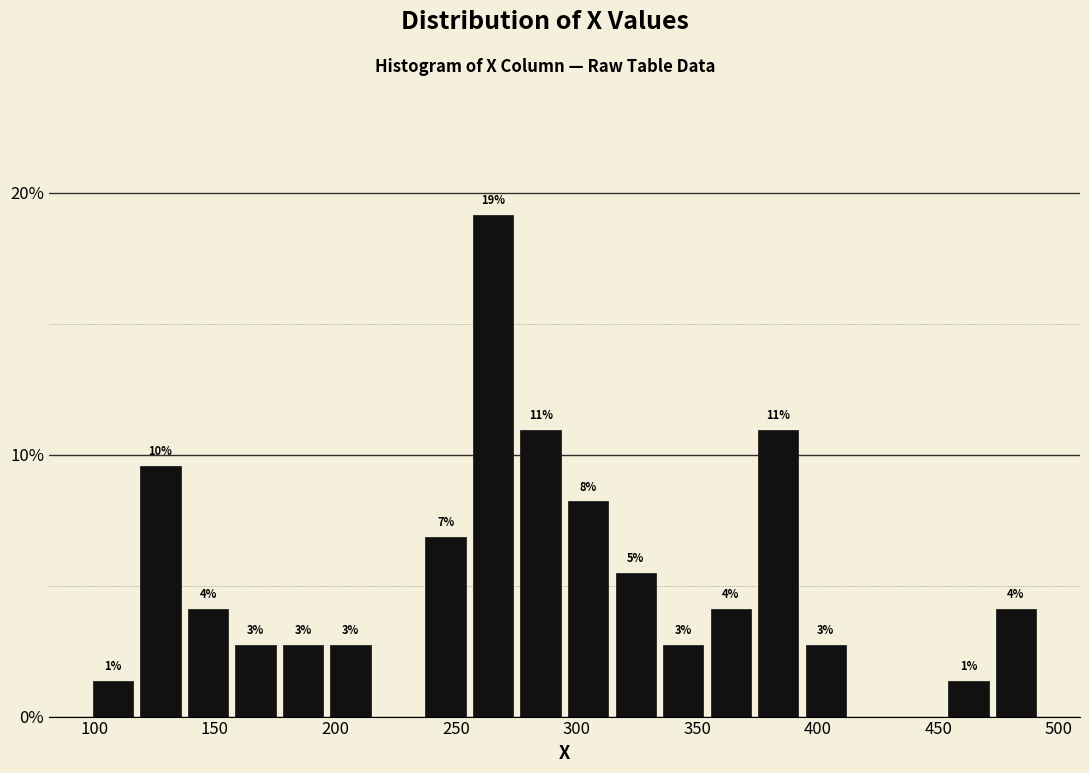

Around what value on the x-axis is the tallest bar? Give the approximate position of its centre, as read against the axis.

265